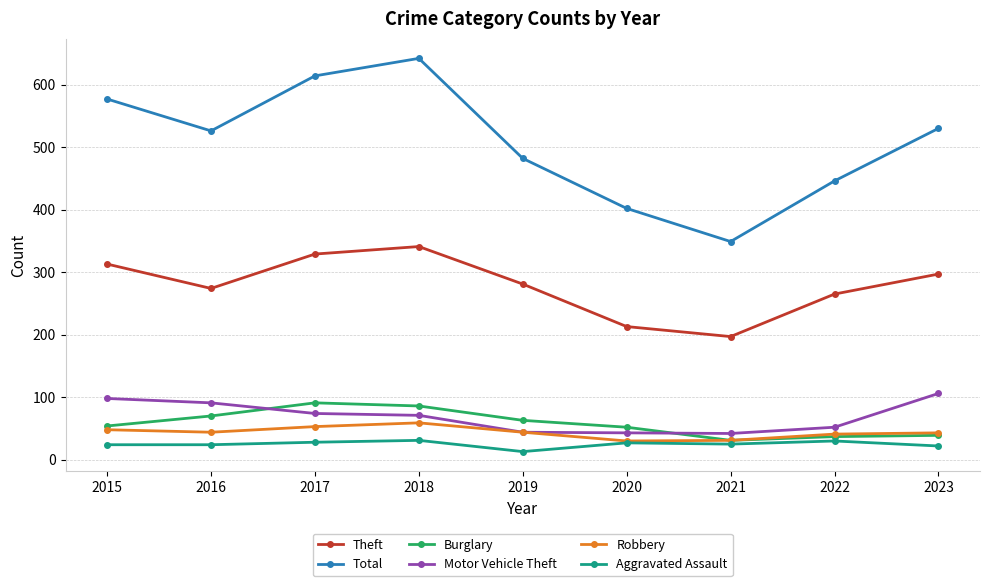

True or false: Aggravated Assault and Burglary cross at least once.

False